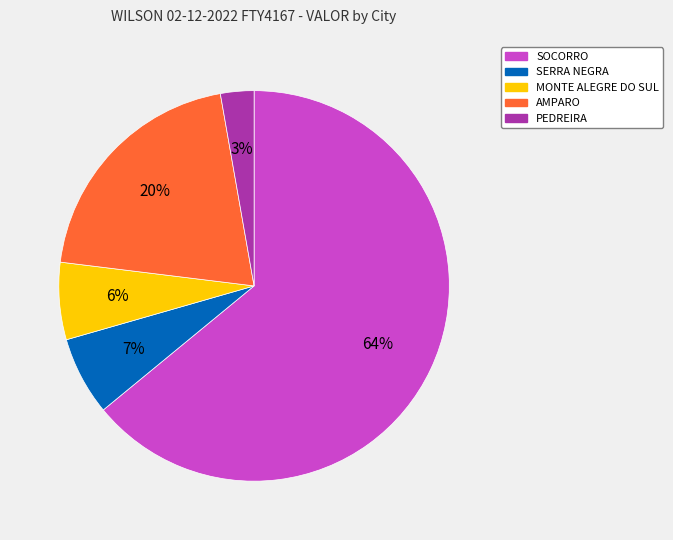

Is SOCORRO the majority of the pie?

Yes